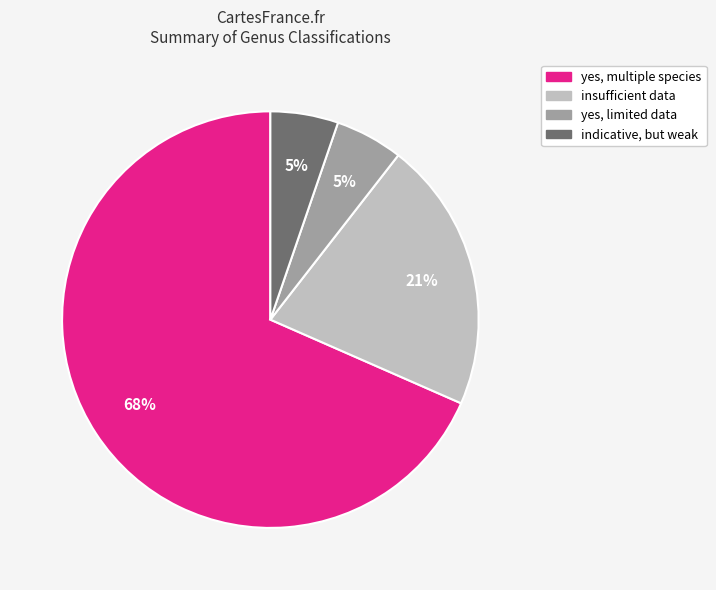

To the nearest percent, what is the average slice percentage?

25%